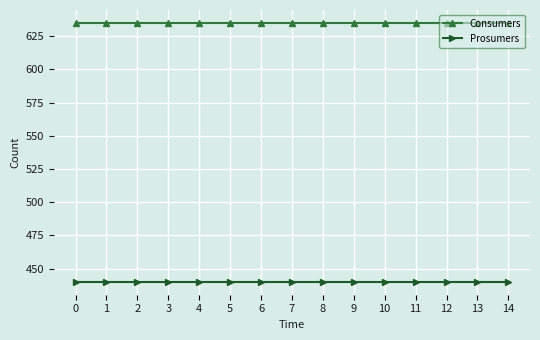

Reading left to right, what are all the values shown in this chart?

Consumers: 0=635	1=635	2=635	3=635	4=635	5=635	6=635	7=635	8=635	9=635	10=635	11=635	12=635	13=635	14=635
Prosumers: 0=440	1=440	2=440	3=440	4=440	5=440	6=440	7=440	8=440	9=440	10=440	11=440	12=440	13=440	14=440